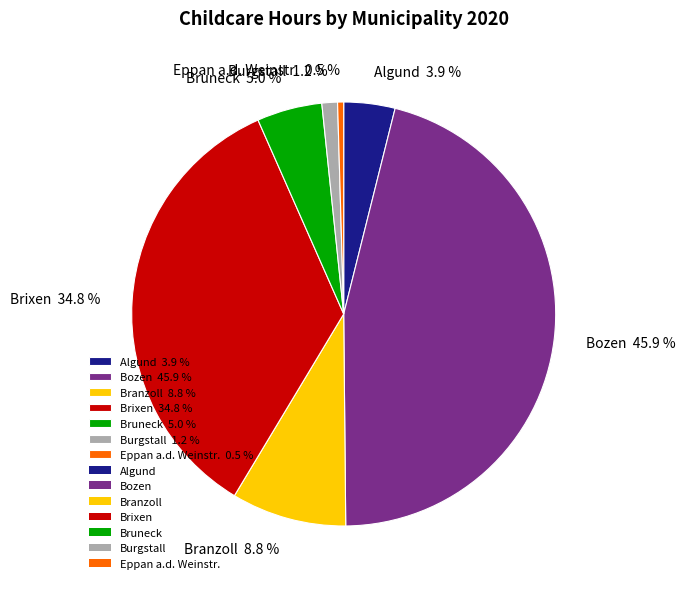

What percentage is NOT represented by Eppan a.d. Weinstr. 0.5 %?

99.5%